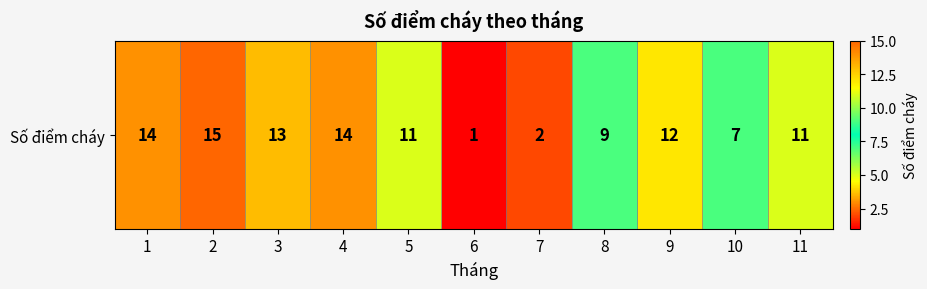

Rank the categories by value from lowest to highest.

6, 7, 10, 8, 5, 11, 9, 3, 1, 4, 2